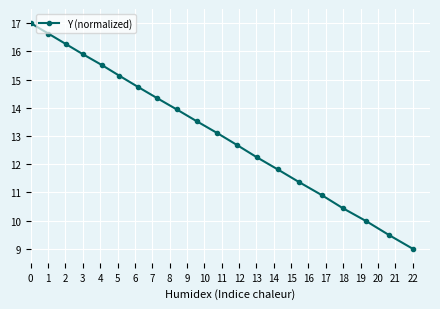

What is the difference between the second highest and minimum values?

7.6